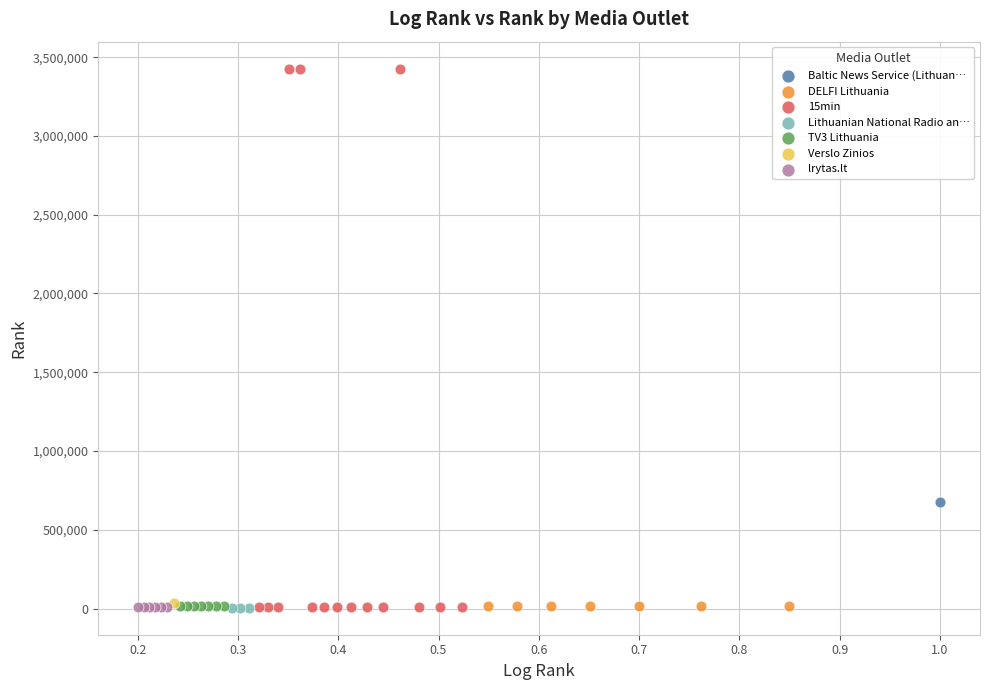

What are all the series names shown in the legend?

Baltic News Service (Lithuan…, DELFI Lithuania, 15min, Lithuanian National Radio an…, TV3 Lithuania, Verslo Zinios, lrytas.lt